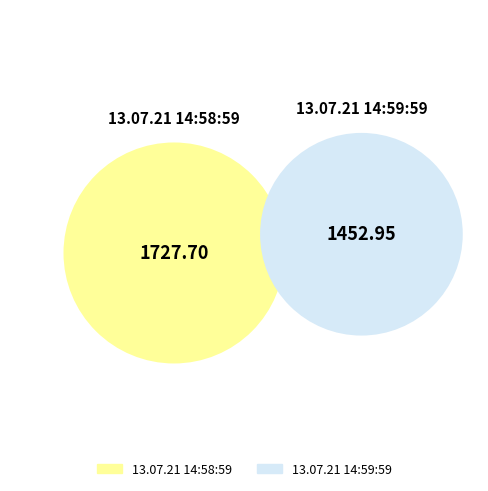

Approximately how many times larger is the value at 13.07.21 14:58:59 compared to 13.07.21 14:59:59?

1.2